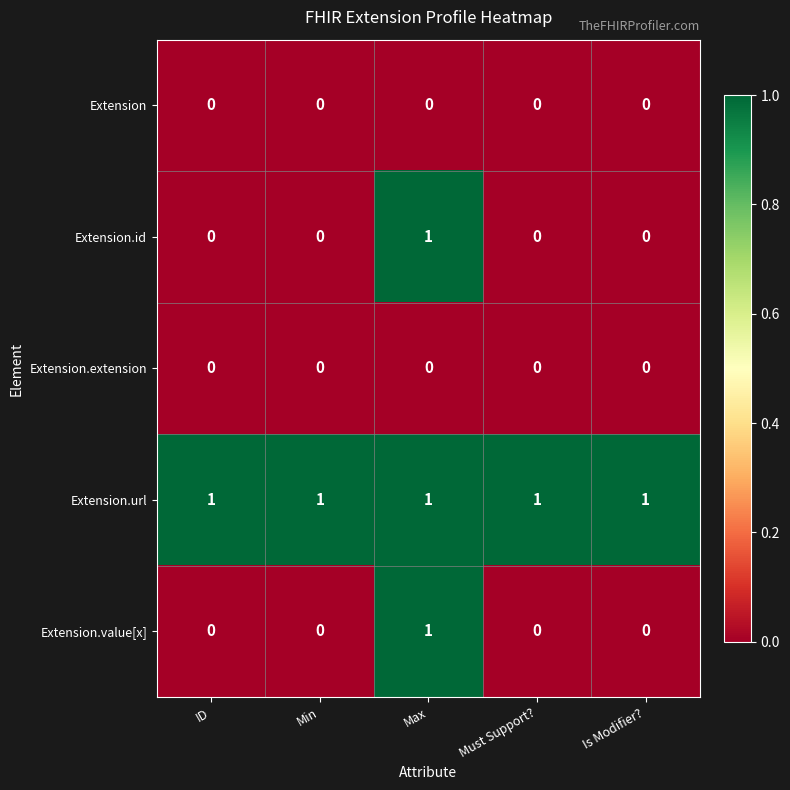

The value of Extension.value[x] at Is Modifier? is 0. True or false?

True